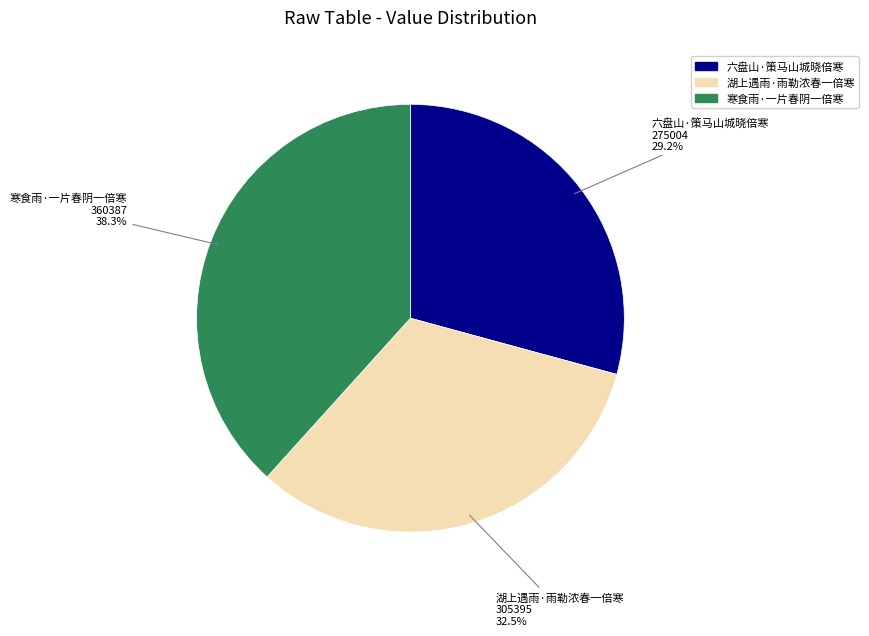

Is 寒食雨·一片春阴一倍寒 the majority of the pie?

No